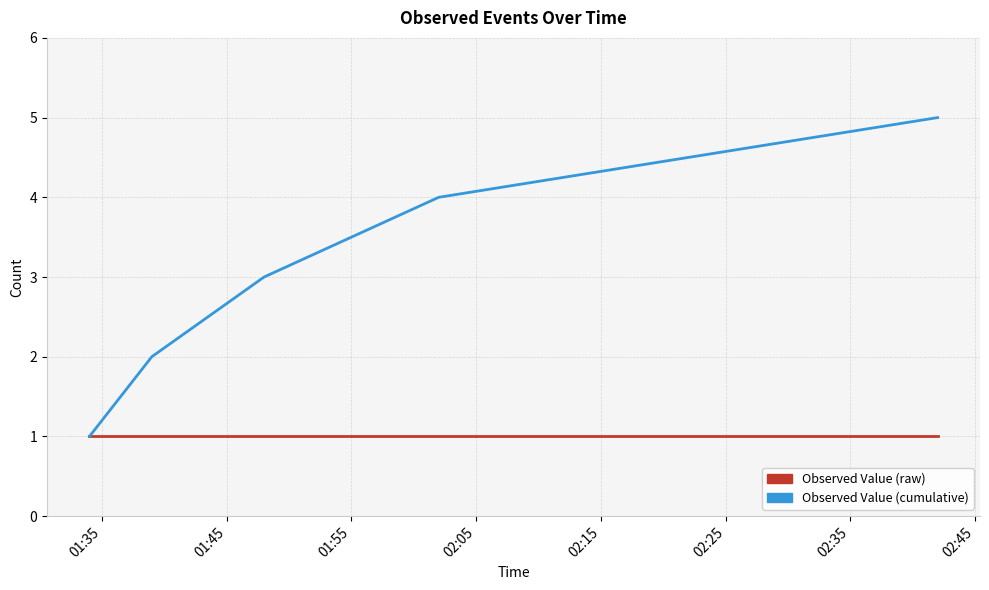

What is the sum of all Observed Value (cumulative) values?

15